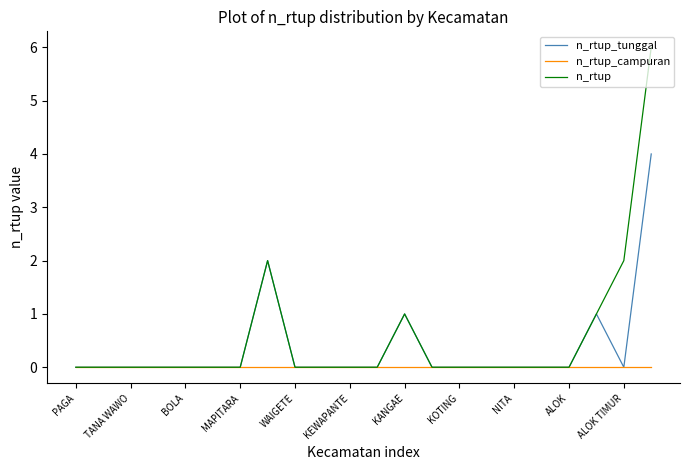

What is the maximum value for n_rtup_tunggal?

4